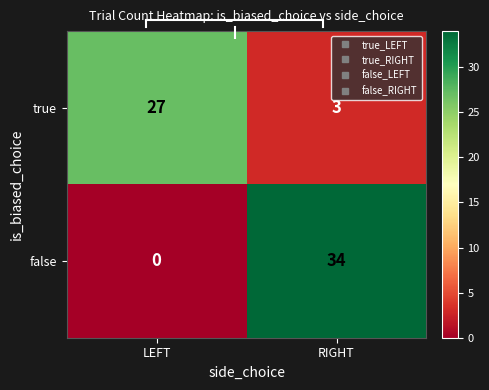

How many categories are shown in the chart?

2